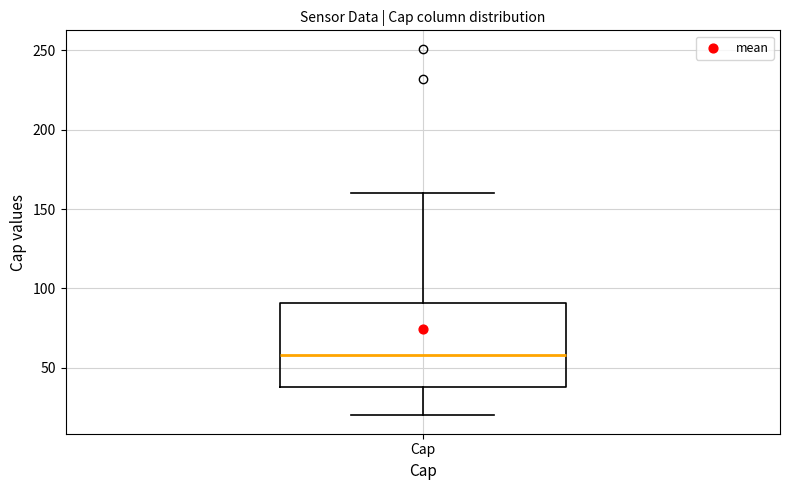

Transcribe this box plot: give where the median line is, the range the box spans, and where the two whiskers end, as read against the y-axis. The values are not printed on the chart, so give them approximately, as read against the axis.

median 60, box 40 to 90, whiskers 20 to 160